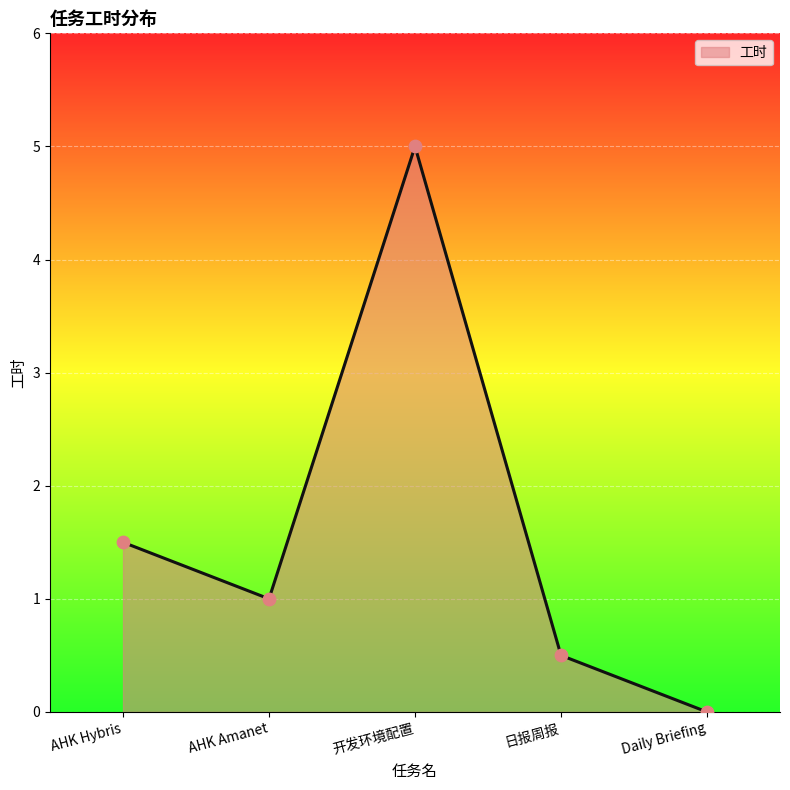

Between AHK Hybris and 日报周报, which is larger?

AHK Hybris